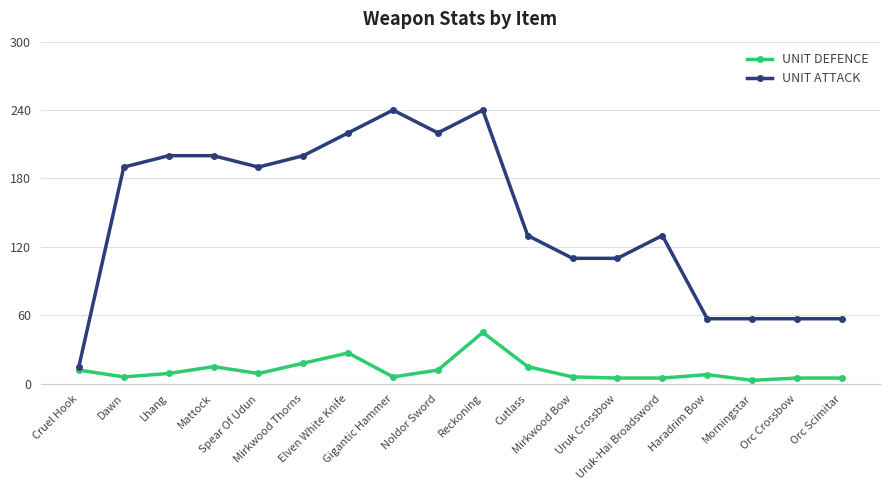

What is the difference between the second highest and minimum values in the UNIT DEFENCE series?

24